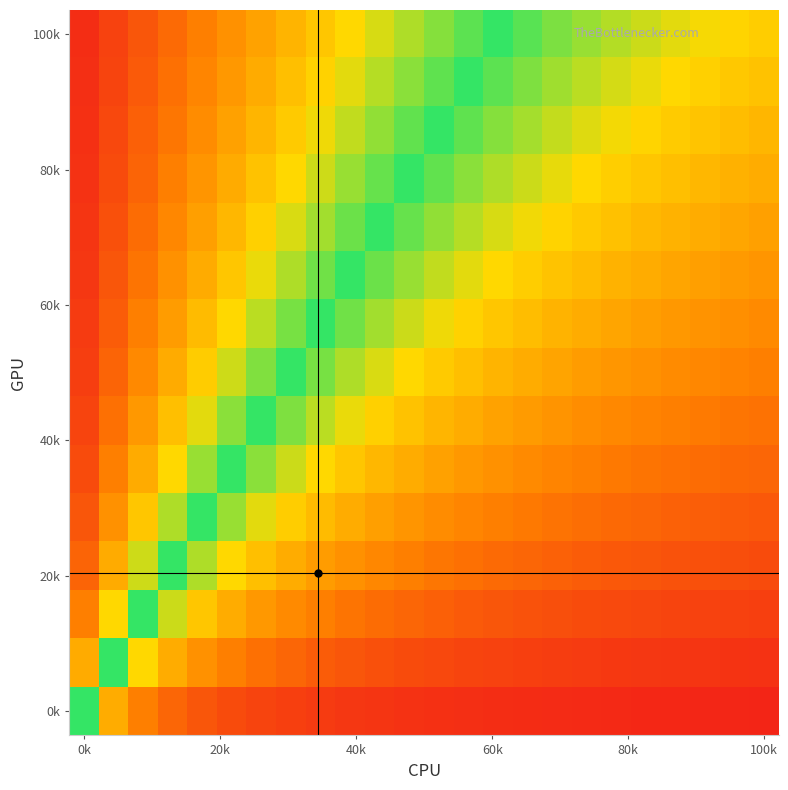

What is the greatest value displayed?

1